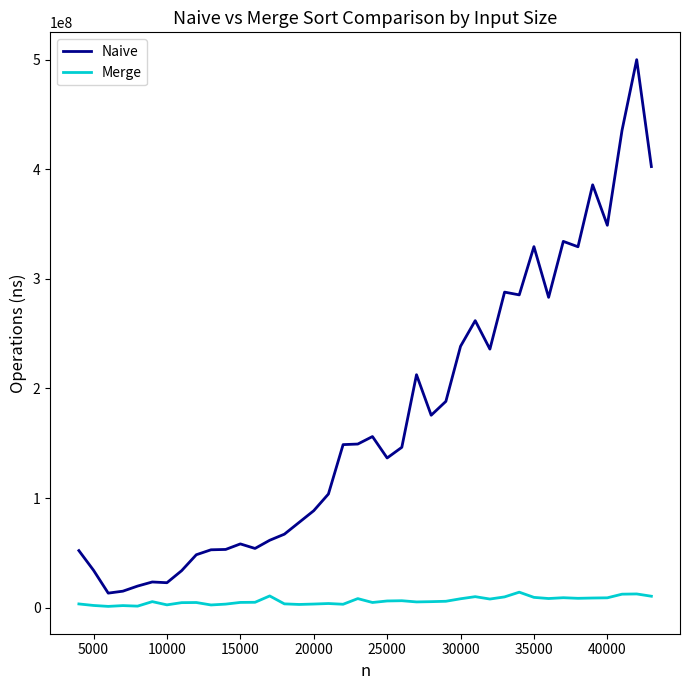

What is the difference between the maximum and minimum values in the Naive series?

486599600